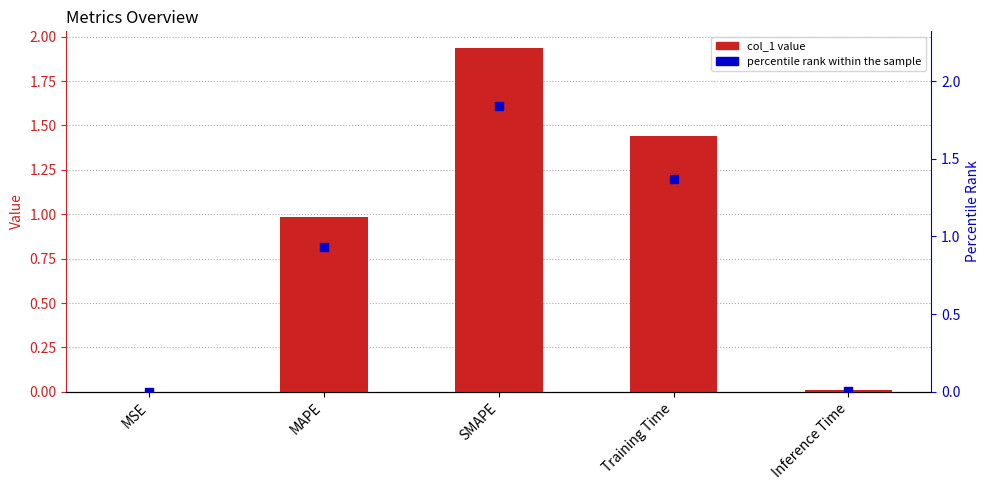

Which series has the largest Y range (max minus min)?

col_1